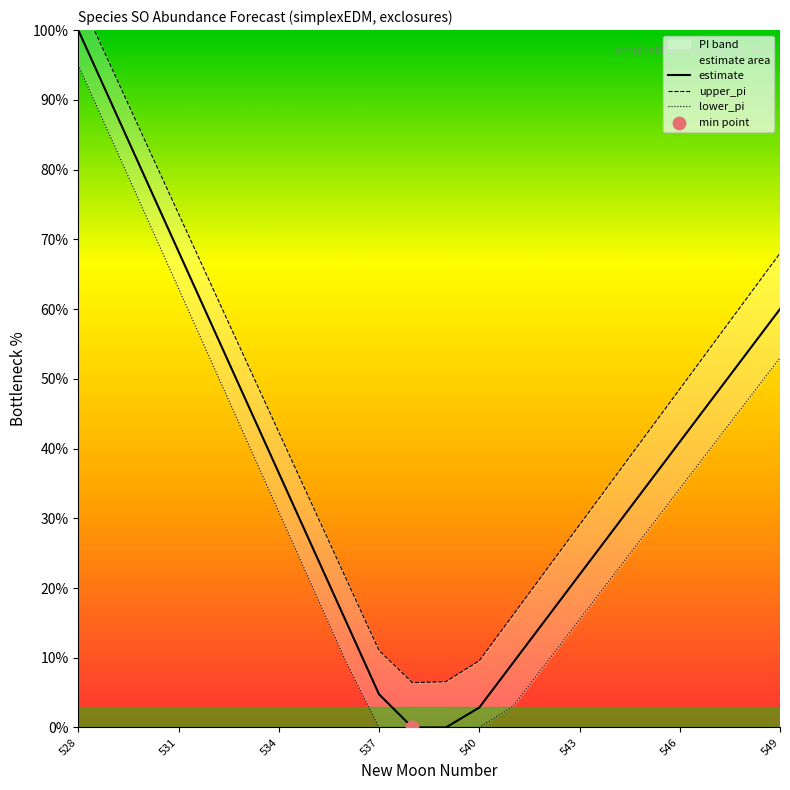

What are all the series names shown in the legend?

estimate, upper_pi, lower_pi